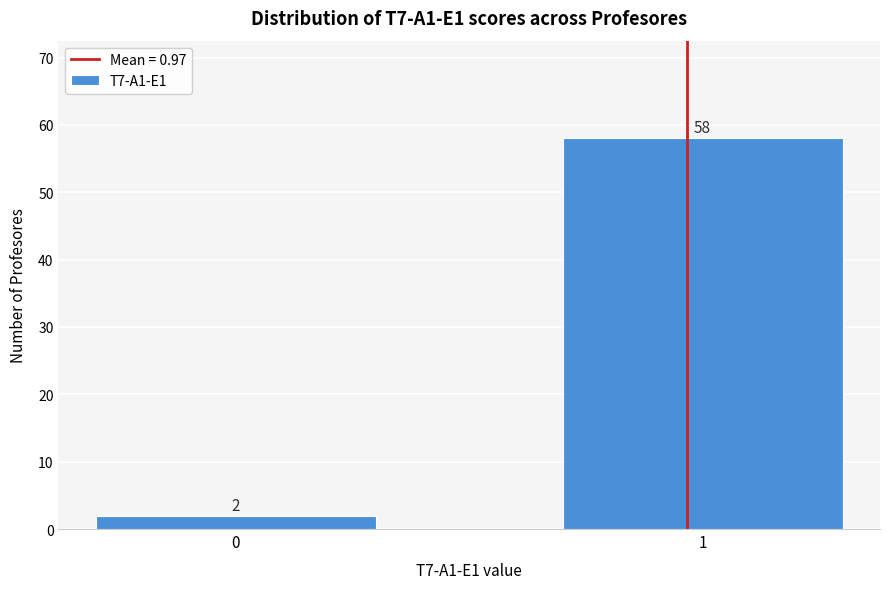

Reading left to right, transcribe all the data shown in this chart.

2	58